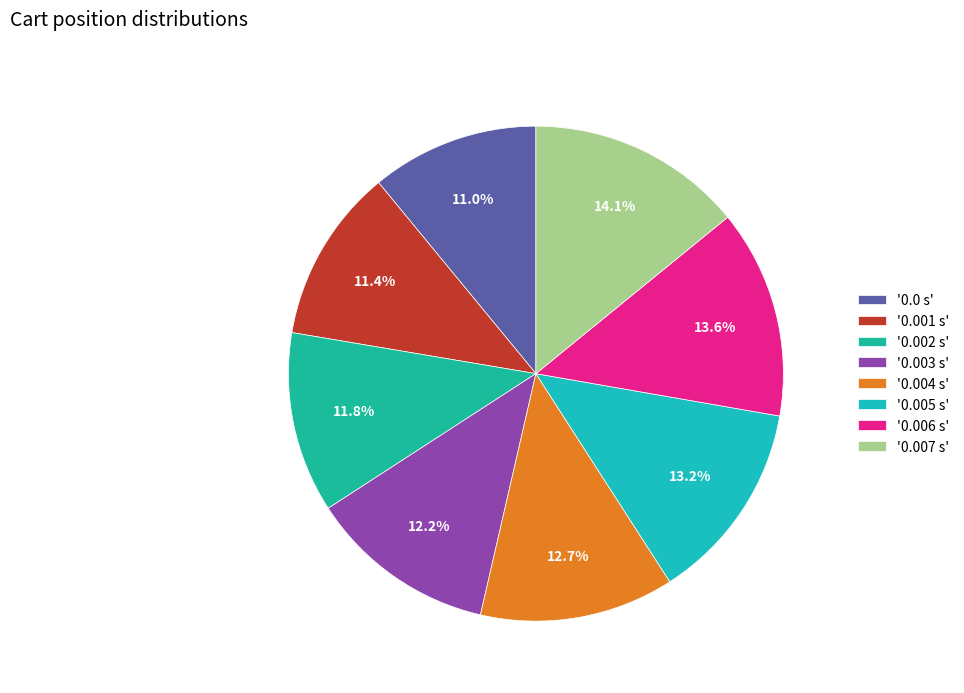

Is there a majority slice in this chart?

No